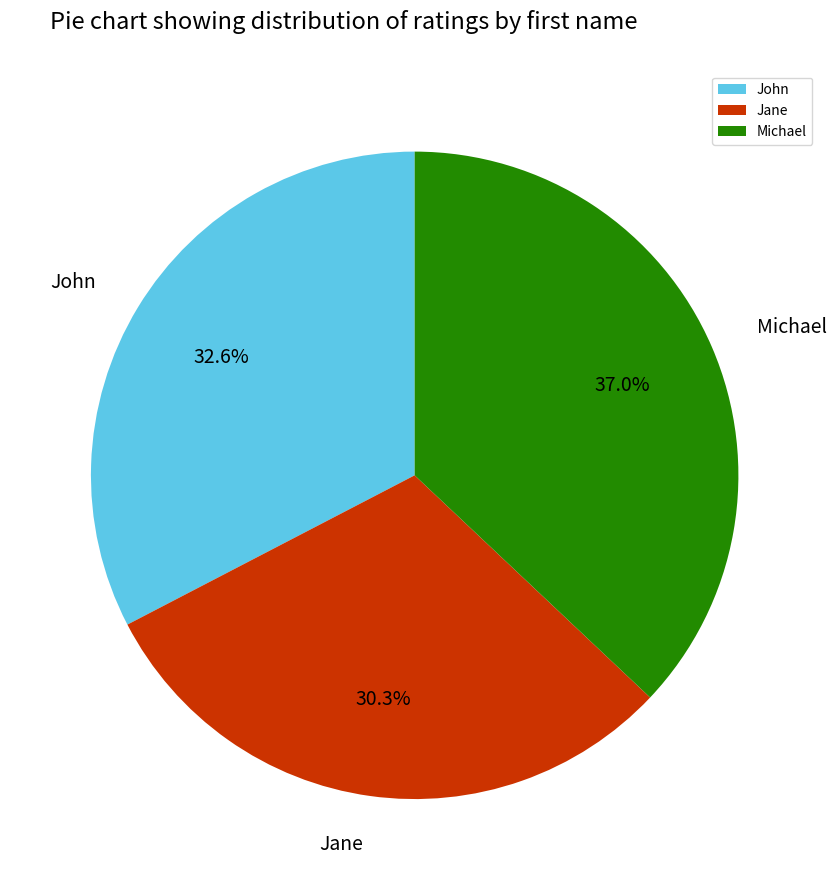

How much of the chart is everything except Jane?

69.7%